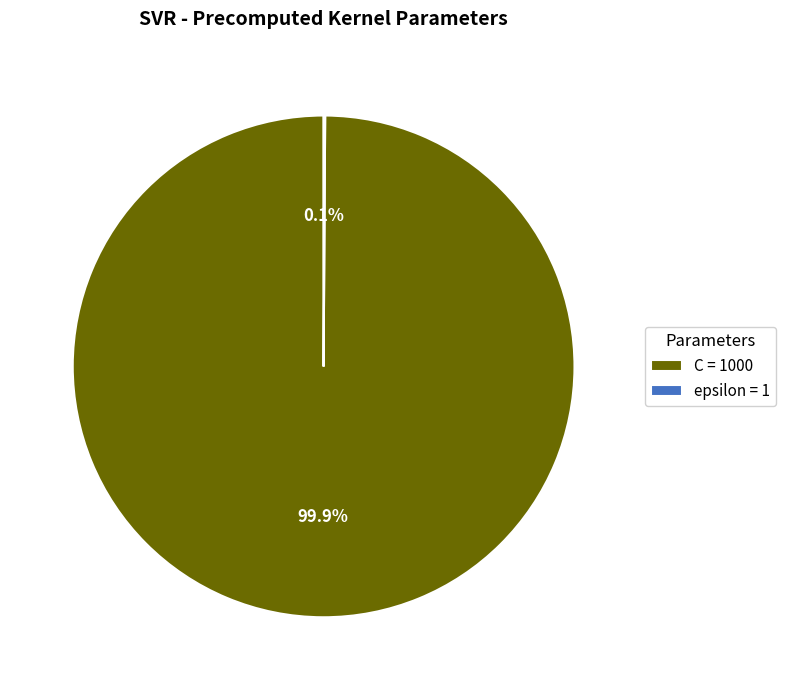

What portion of the pie excludes C = 1000?

0.1%